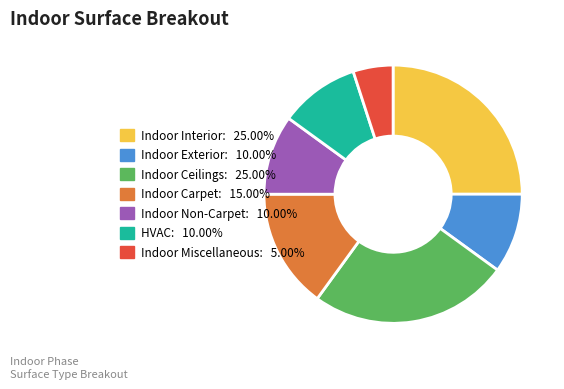

True or false: Indoor Non-Carpet accounts for 1% of the total.

False